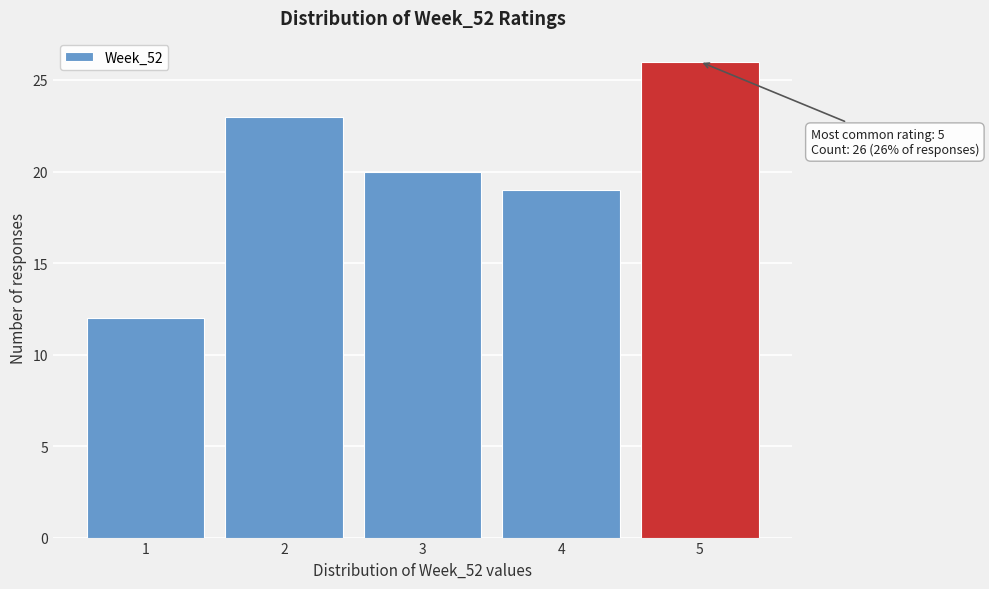

Which range on the x-axis has the tallest bar?

4.5 to 5.5